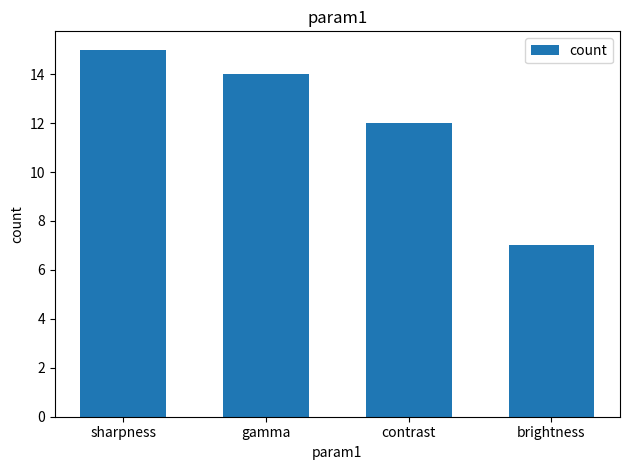

Rank the categories by value from lowest to highest.

brightness, contrast, gamma, sharpness